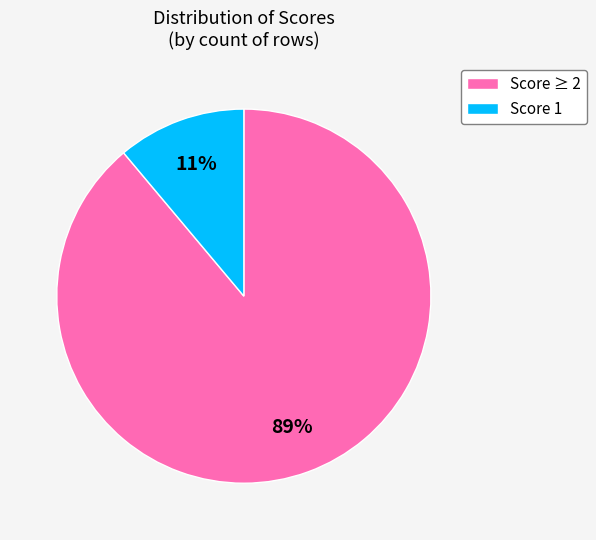

Which slice is the largest?

Score ≥ 2